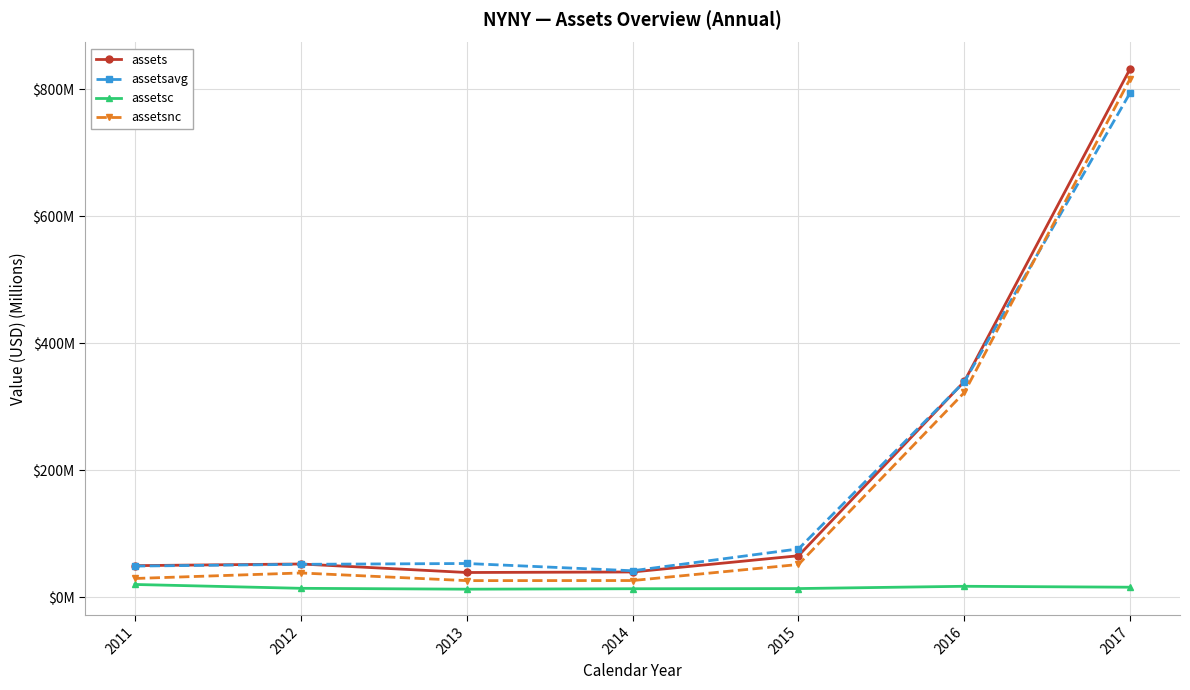

True or false: assetsavg and assetsnc cross at least once.

True